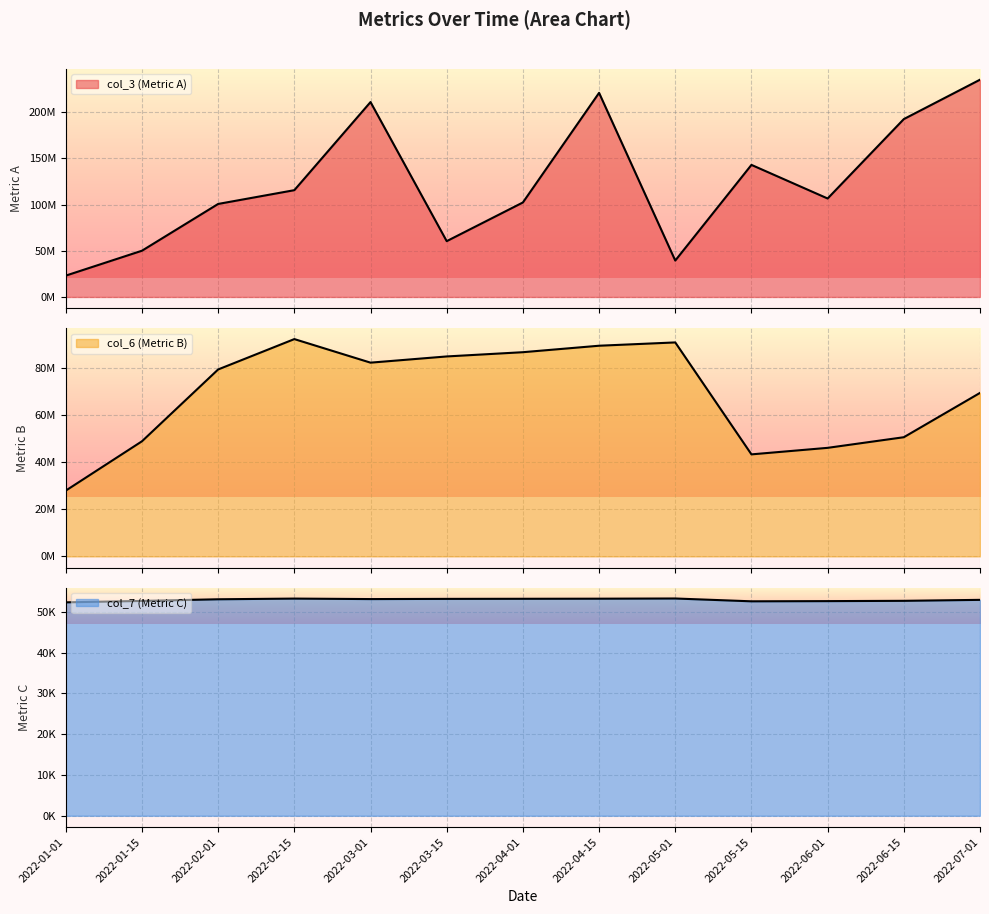

True or false: col_7 (Metric C) and col_6 (Metric B) intersect in this chart.

False